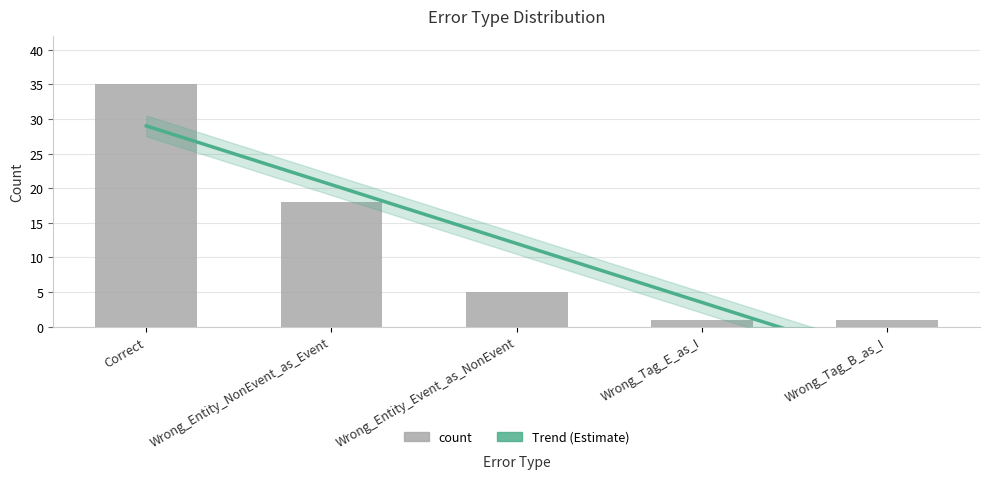

What is the sum of all values?

60